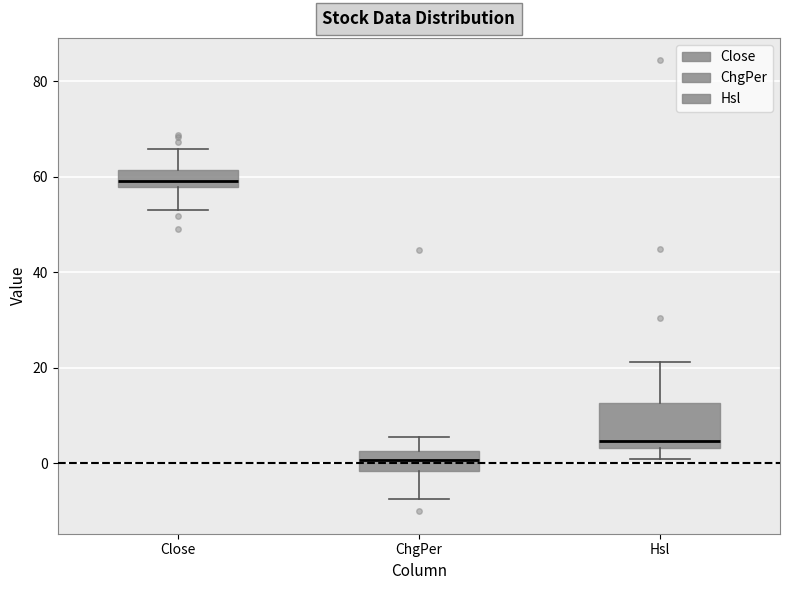

Reading left to right, read every box against the y-axis: the position of its median line, the range the box covers, and the ends of its whiskers. The values are not printed on the chart, so give them approximately, as read against the axis.

Close: median 60, box 58 to 62, whiskers 52 to 66
ChgPer: median 0, box -2 to 2, whiskers -8 to 6
Hsl: median 4 (just above the box's lower edge), box 4 to 12, whiskers 0 to 22